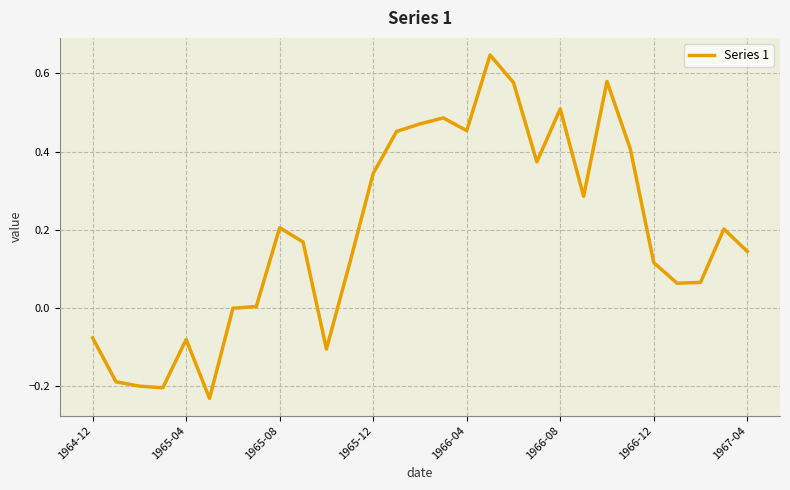

What is the difference between the maximum and minimum values?

0.9